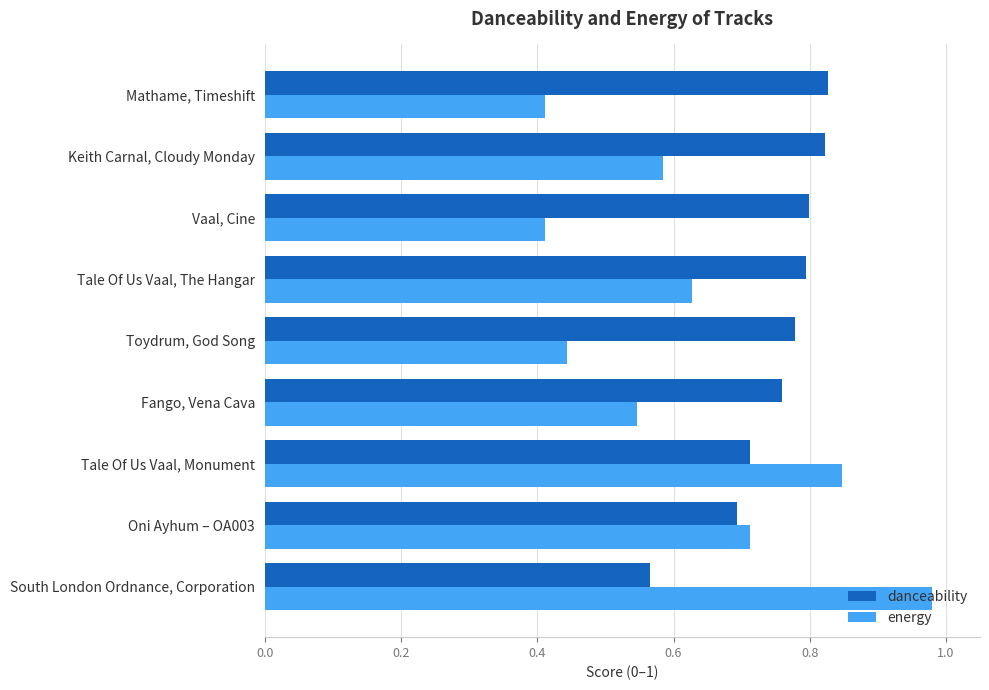

The value of danceability at Mathame, Timeshift is 1.3. True or false?

False